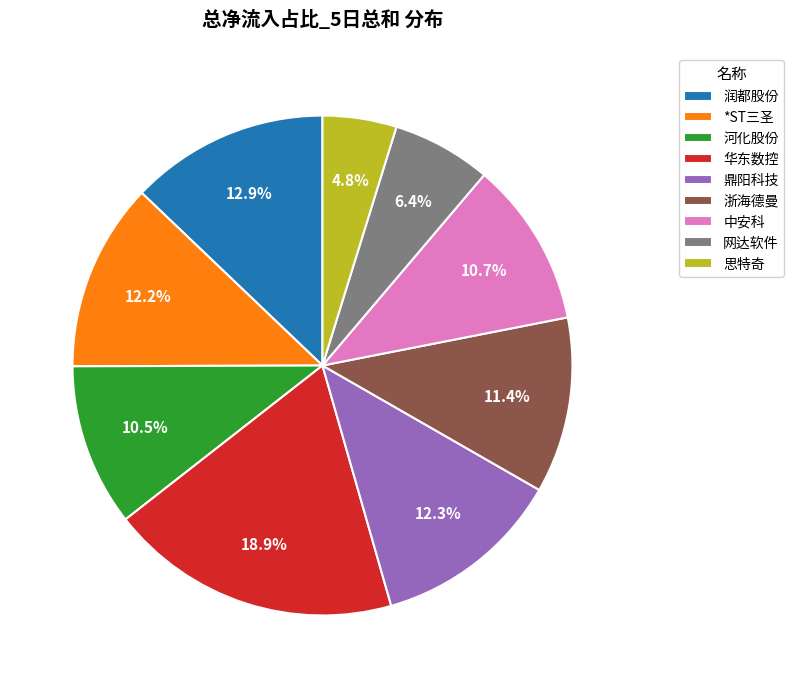

To the nearest percent, what is the combined percentage of 思特奇 and 华东数控?

24%